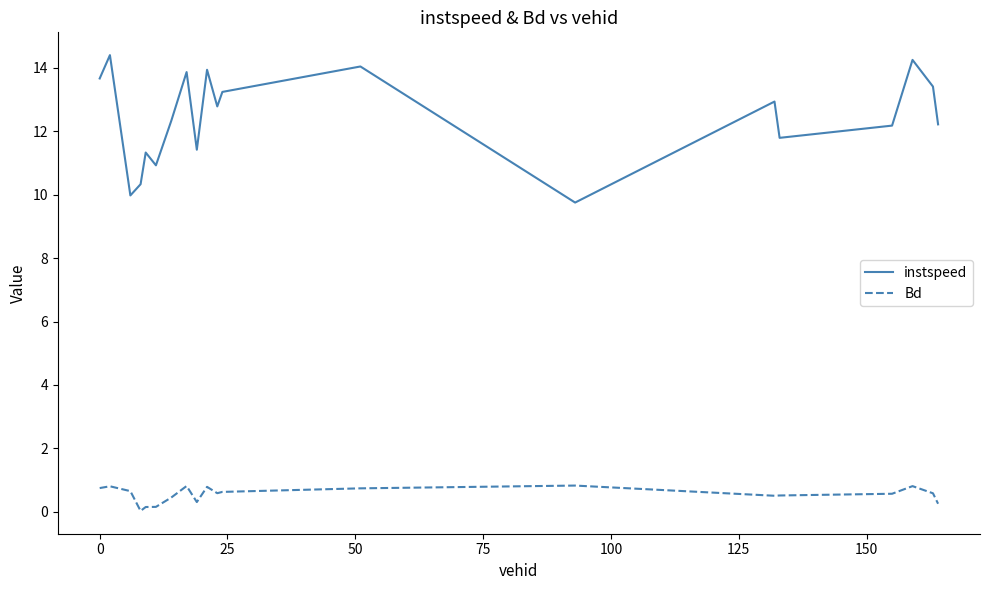

True or false: instspeed and Bd intersect in this chart.

False